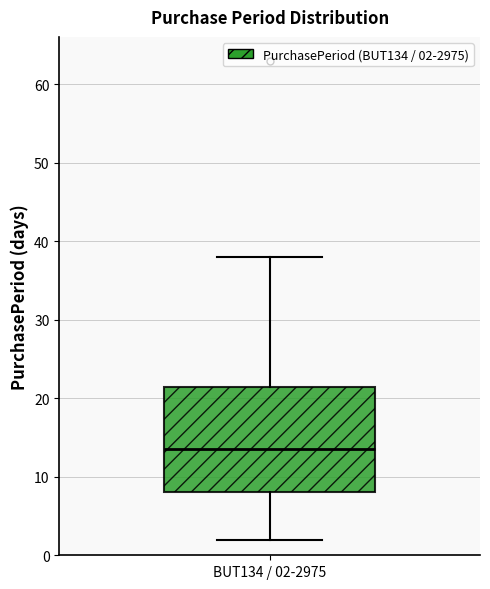

Read this box plot against the y-axis: the position of the median line, the range covered by the box, and the ends of both whiskers. The values are not printed on the chart, so give them approximately, as read against the axis.

median 14, box 8 to 22, whiskers 2 to 38